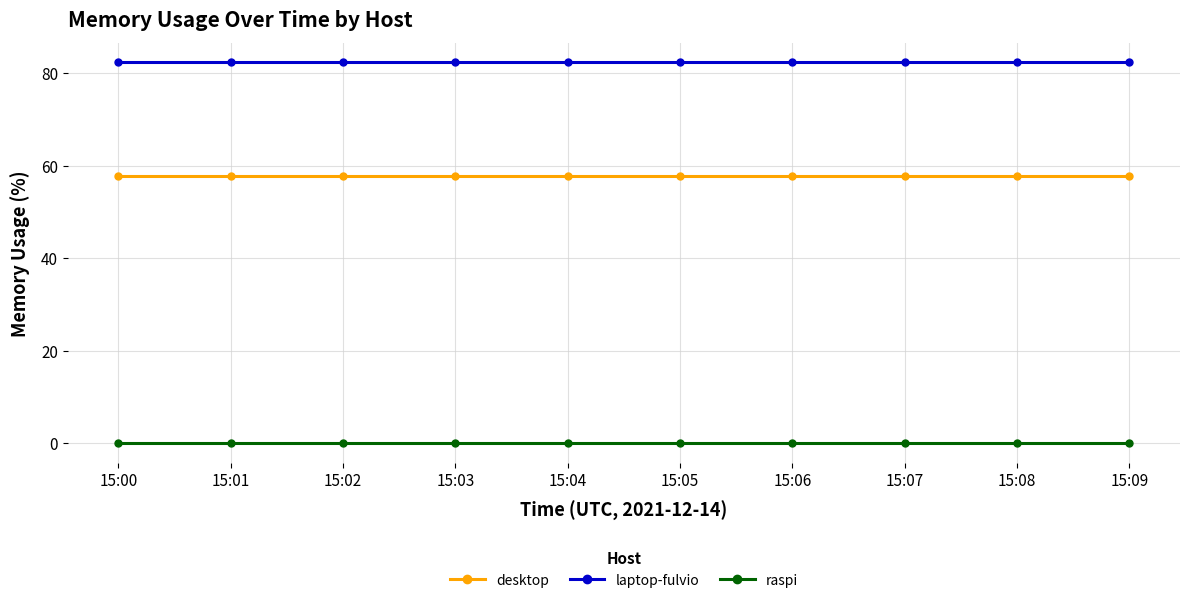

The desktop series shows 81.4 at 15:07. True or false?

False